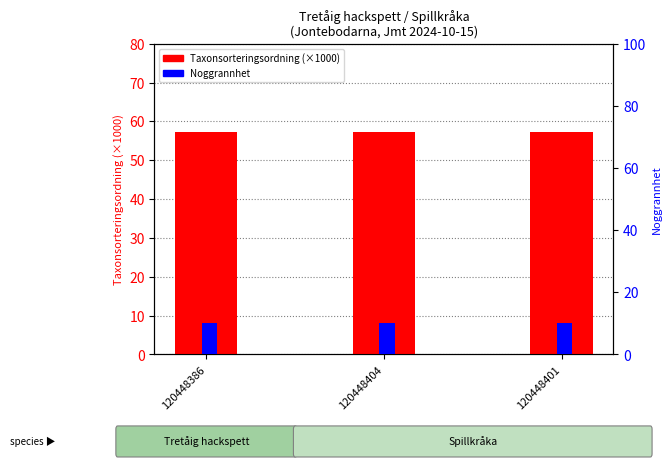

List the series in order of their peak value, highest first.

Taxonsorteringsordning (x1000), Noggrannhet